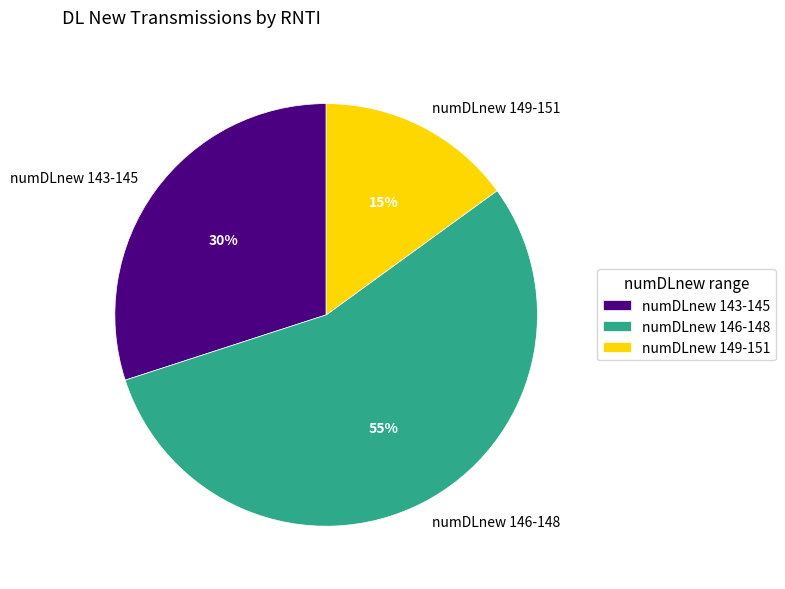

To the nearest percent, what is the average slice percentage?

33%